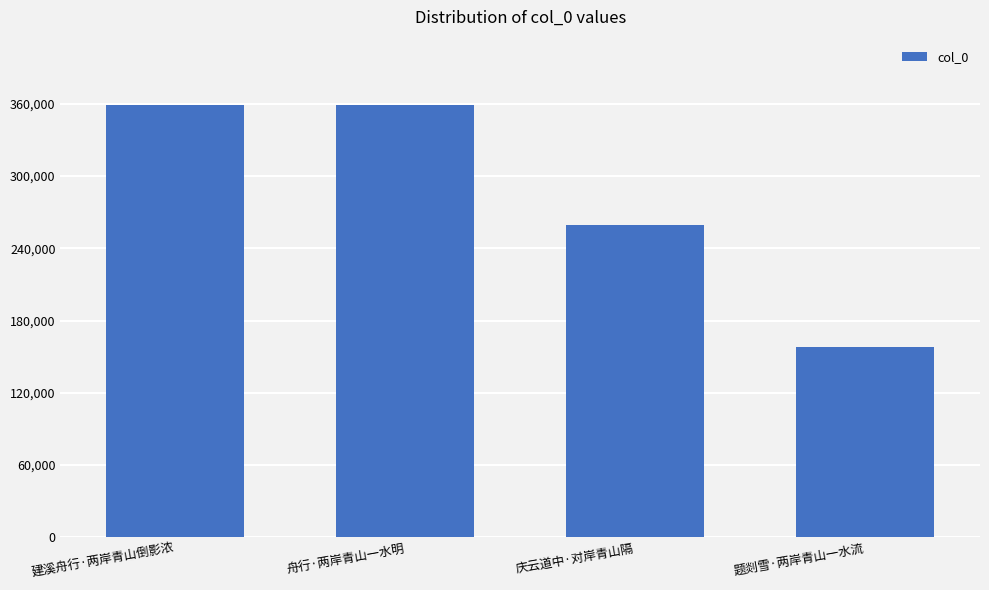

What is the minimum value shown in the chart?

157602